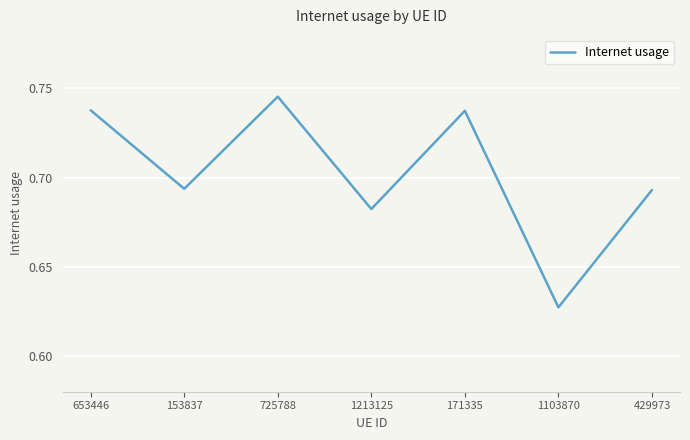

Which has a higher value, 725788 or 653446?

725788